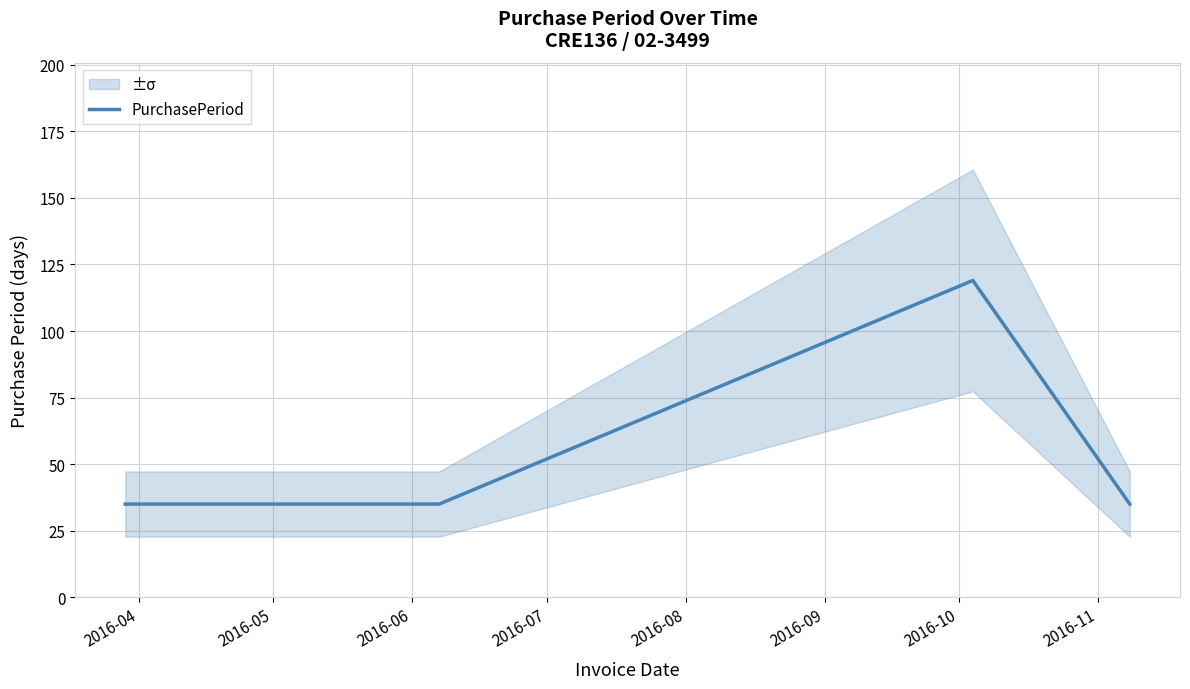

Reading right to left, extract all data points from this chart.

35	119	35	35	35